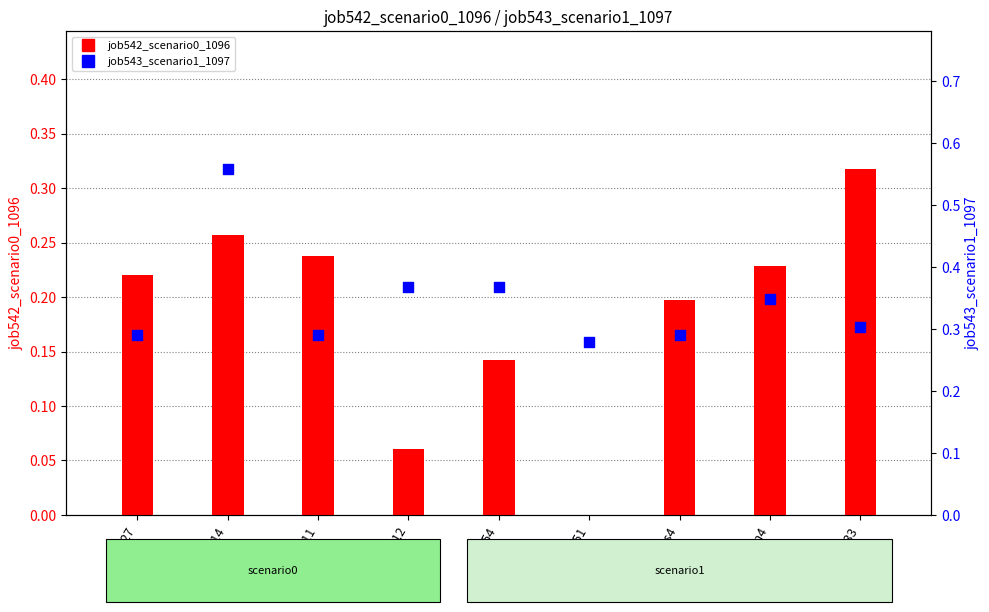

At which category is the sum across all series the highest?

B14